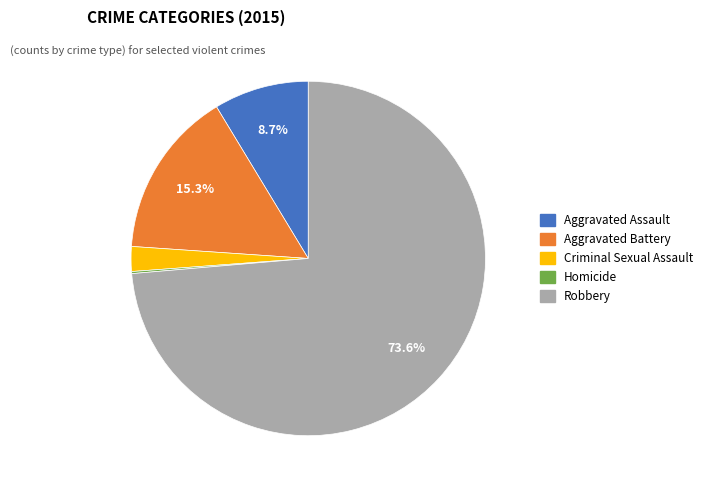

How much of the chart is everything except Aggravated Battery?

84.7%